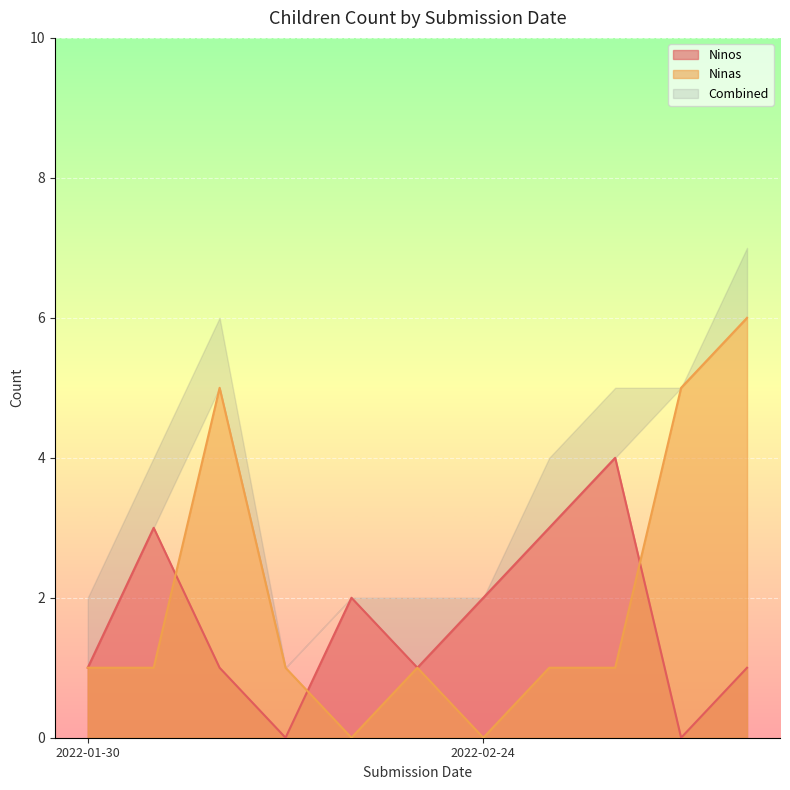

How many values in the Ninas series are below 1?

2